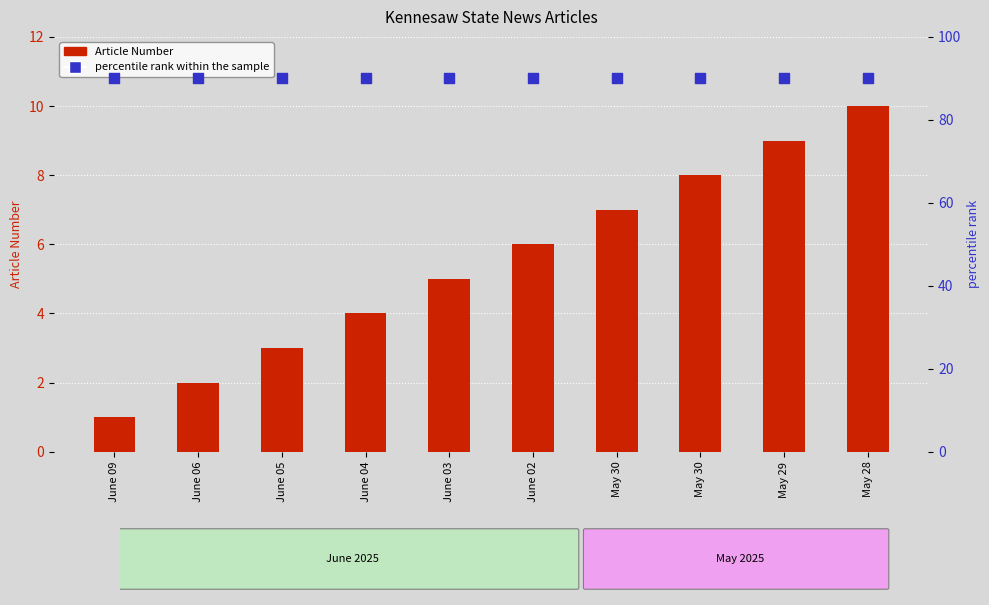

Which series reaches the minimum Y coordinate?

Article Number